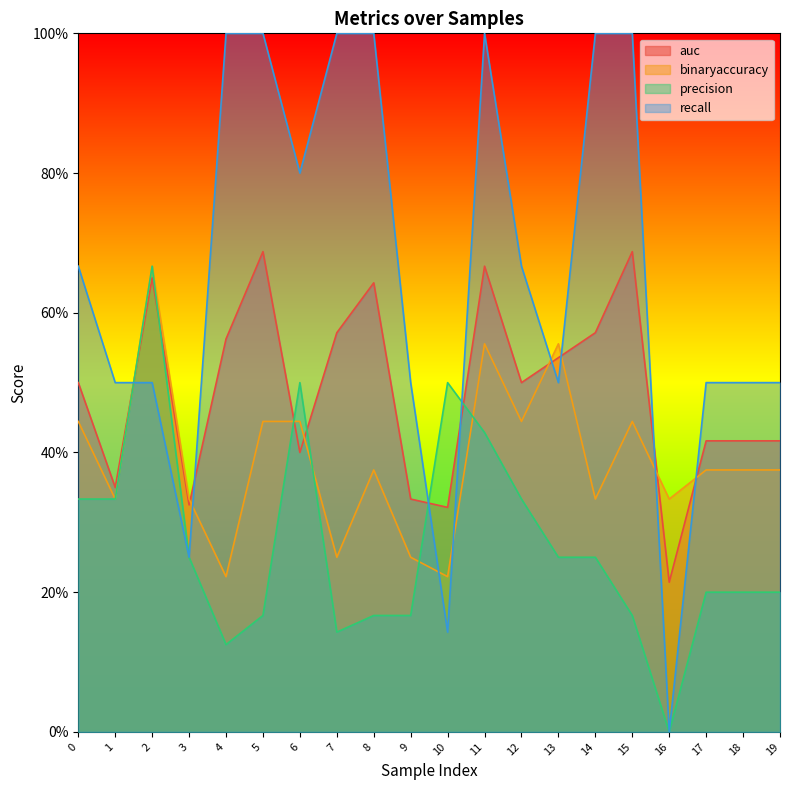

What is the lowest value of the auc series?

0.2